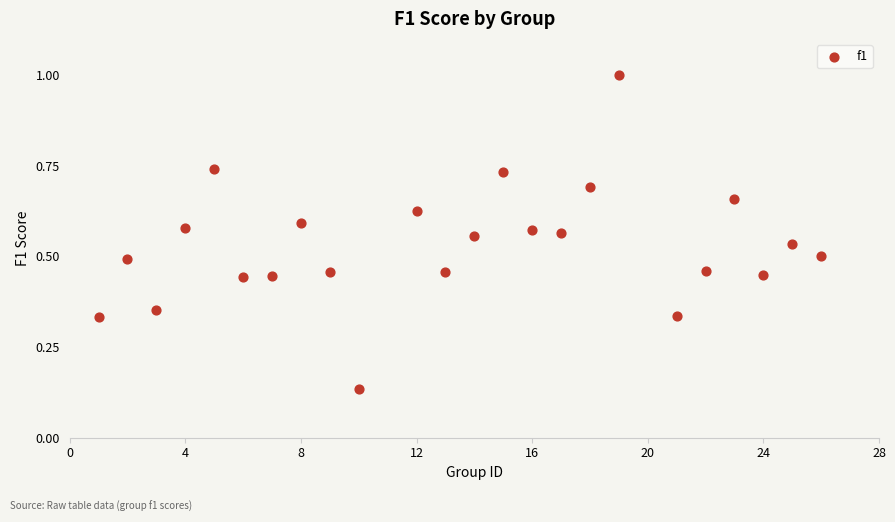

What is the range of X values (max minus min)?

25.0